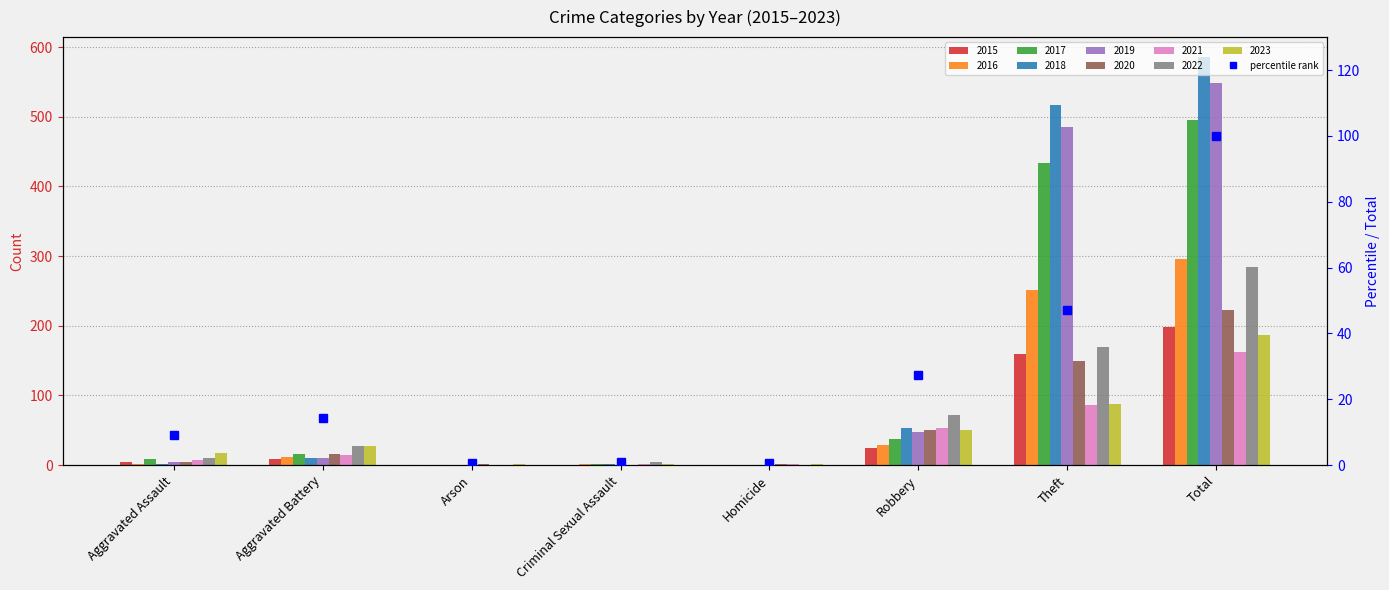

Reading right to left, transcribe all the data shown in this chart.

Total=100.0	Theft=47.1	Robbery=27.3	Homicide=0.5	Criminal Sexual Assault=1.1	Arson=0.5	Aggravated Battery=14.4	Aggravated Assault=9.1